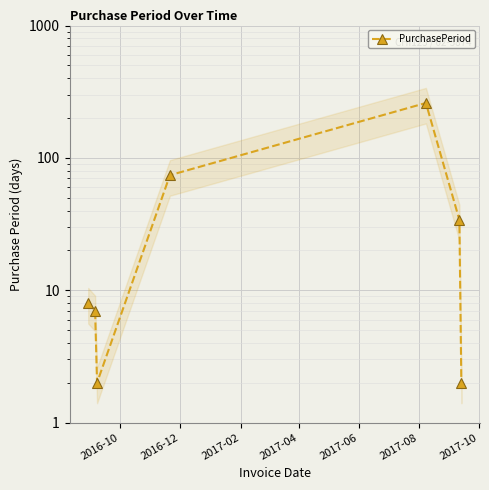

What is the average value?

55